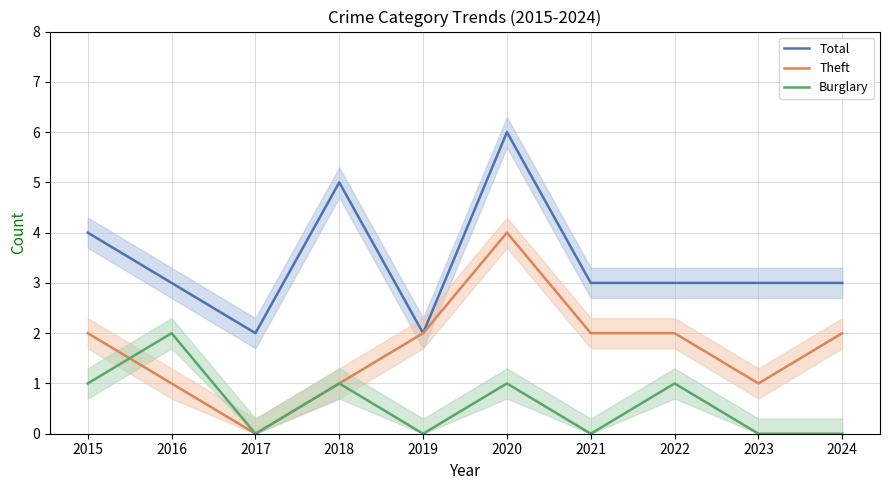

Reading left to right, what are all the values shown in this chart?

Total: 2015=4	2016=3	2017=2	2018=5	2019=2	2020=6	2021=3	2022=3	2023=3	2024=3
Theft: 2015=2	2016=1	2017=0	2018=1	2019=2	2020=4	2021=2	2022=2	2023=1	2024=2
Burglary: 2015=1	2016=2	2017=0	2018=1	2019=0	2020=1	2021=0	2022=1	2023=0	2024=0